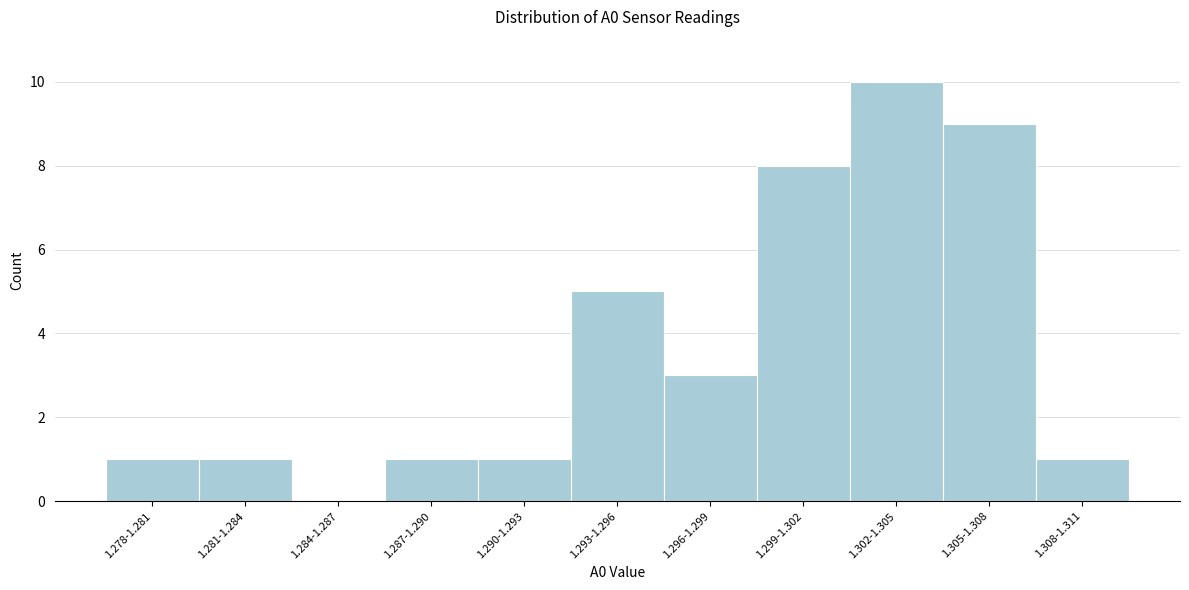

Reading left to right, extract all data points from this chart.

1.278-1.281=1	1.281-1.284=1	1.284-1.287=0	1.287-1.290=1	1.290-1.293=1	1.293-1.296=5	1.296-1.299=3	1.299-1.302=8	1.302-1.305=10	1.305-1.308=9	1.308-1.311=1